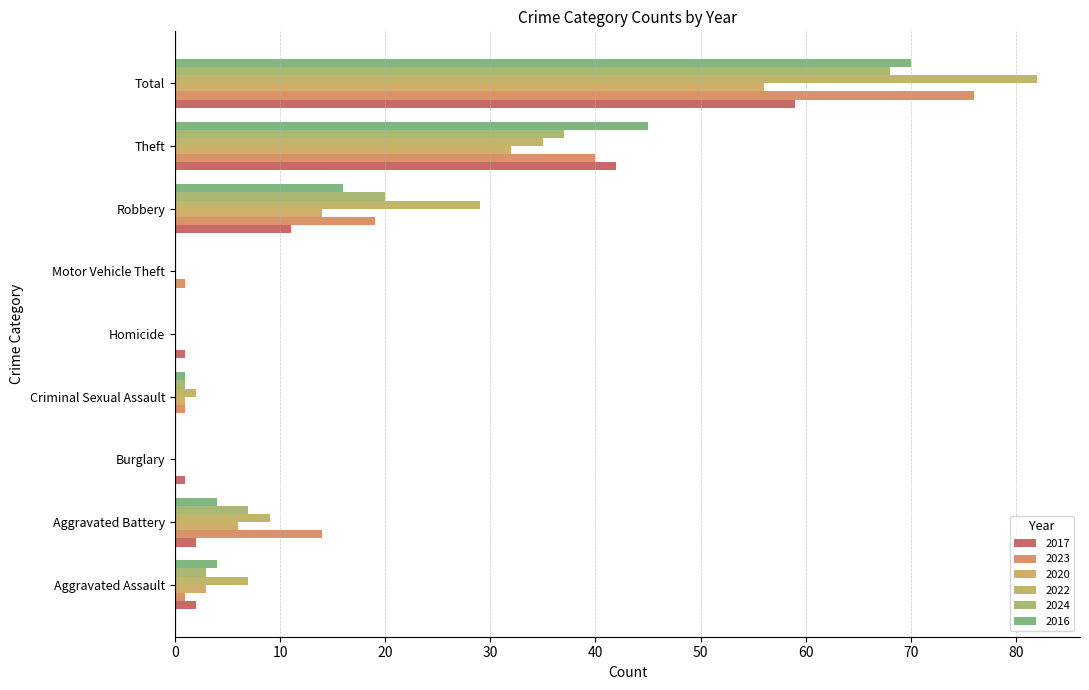

At how many categories does at least one series exceed 33?

2